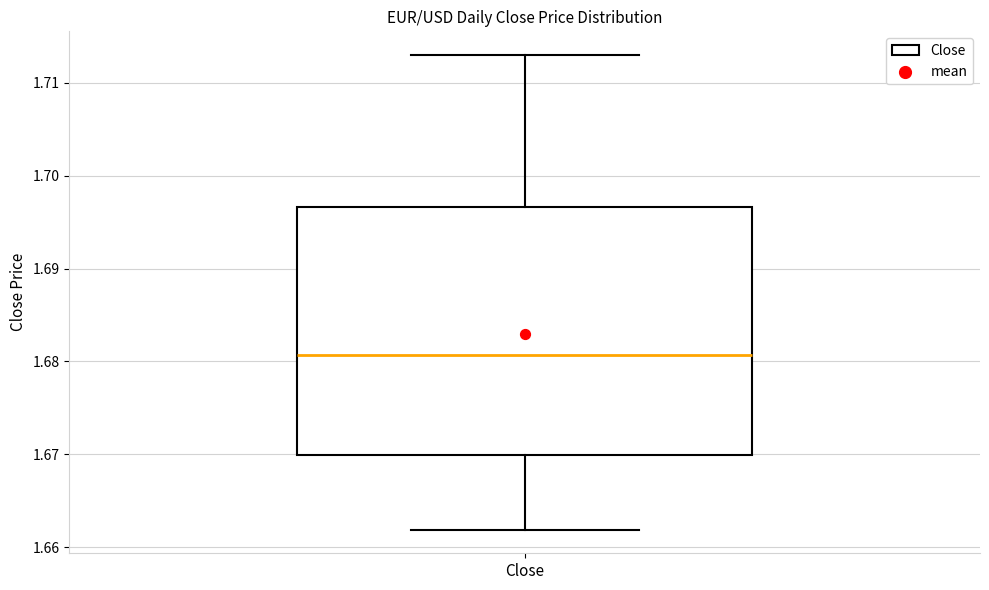

Transcribe this box plot: give where the median line is, the range the box spans, and where the two whiskers end, as read against the y-axis. The values are not printed on the chart, so give them approximately, as read against the axis.

median 1.681, box 1.670 to 1.697, whiskers 1.662 to 1.713